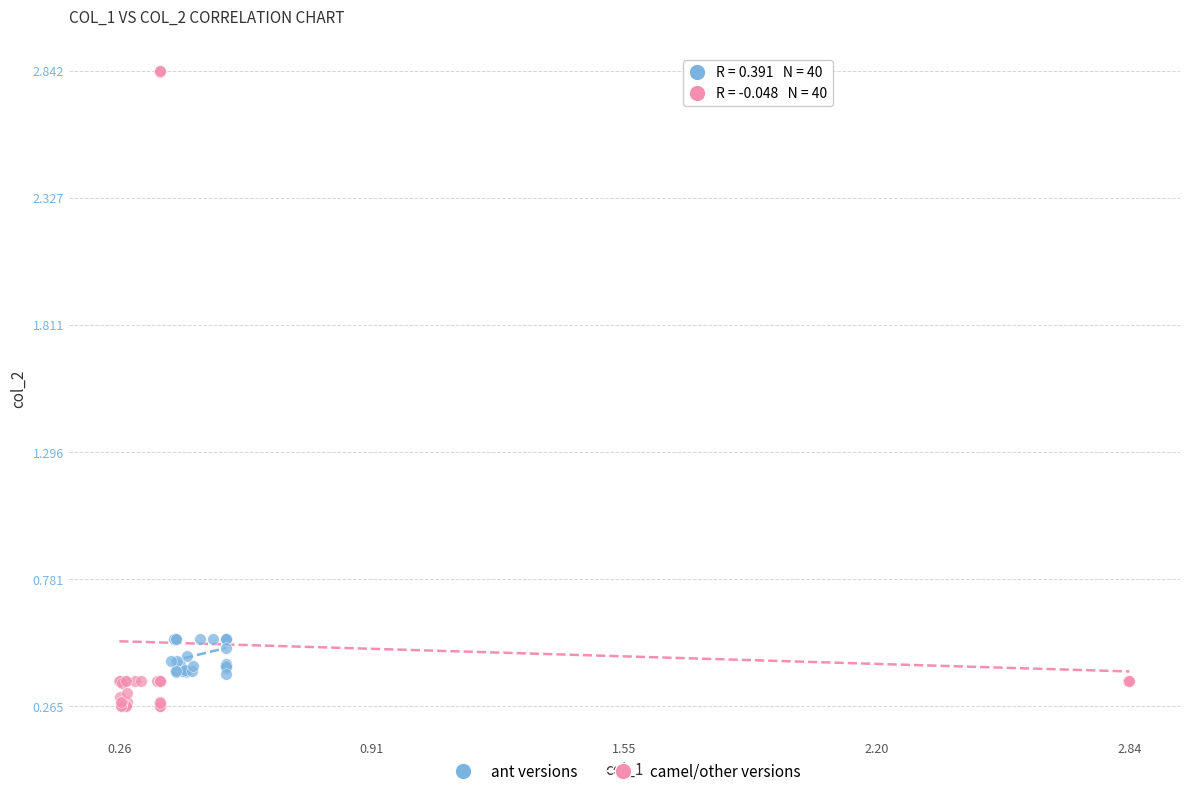

Which series has the widest spread of Y values?

camel/other versions